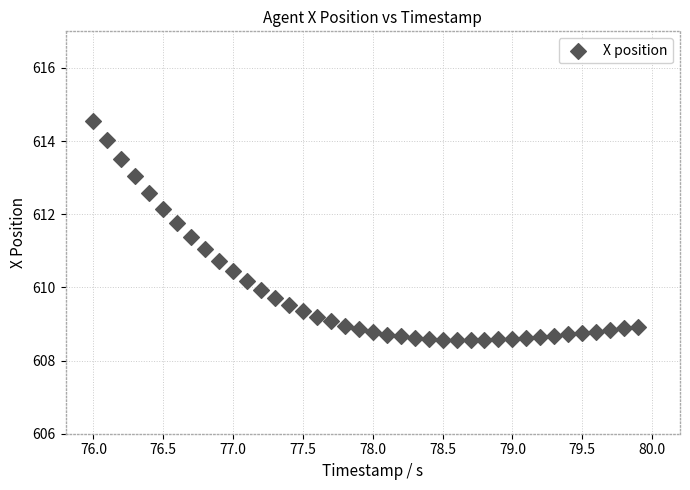

What is the range of Y values (max minus min)?

6.0